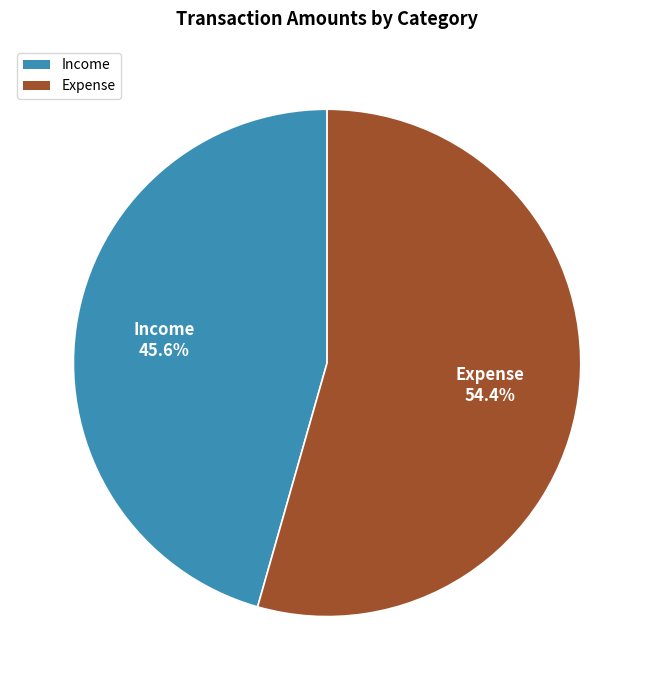

What is the ratio of the value at Expense to the value at Income?

1.2